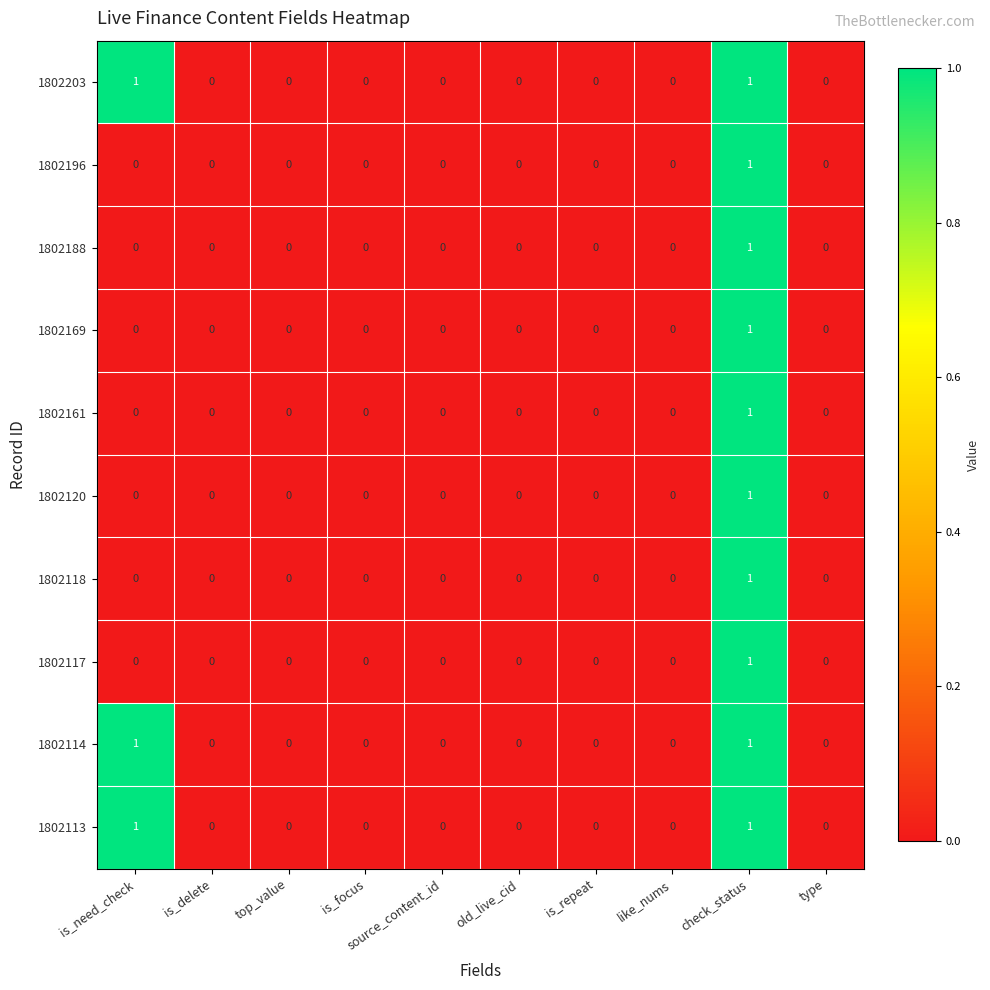

How many 1802196 values are between 0 and 1?

10